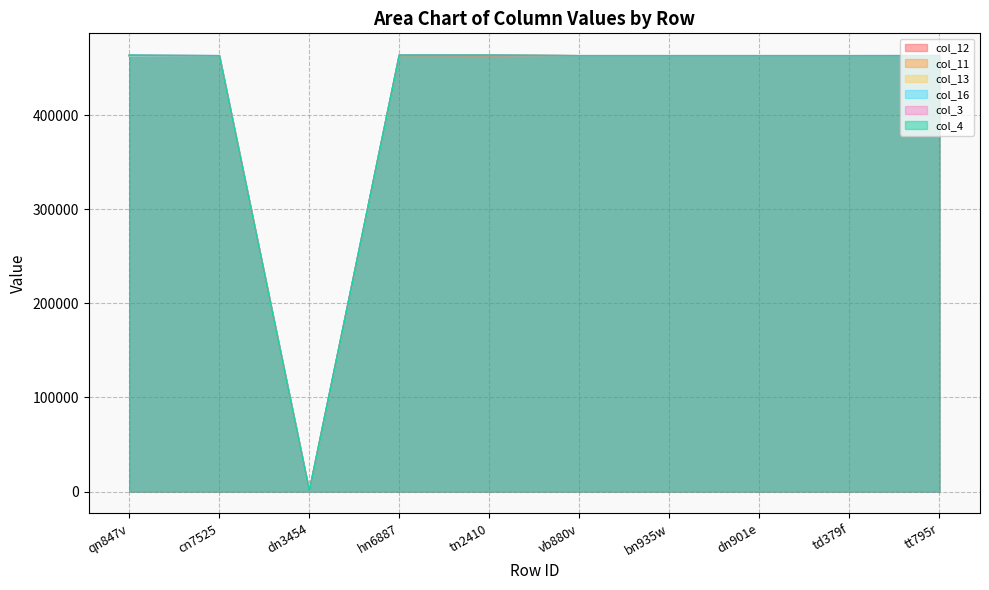

True or false: col_11 has more than 0 interior local peaks.

False